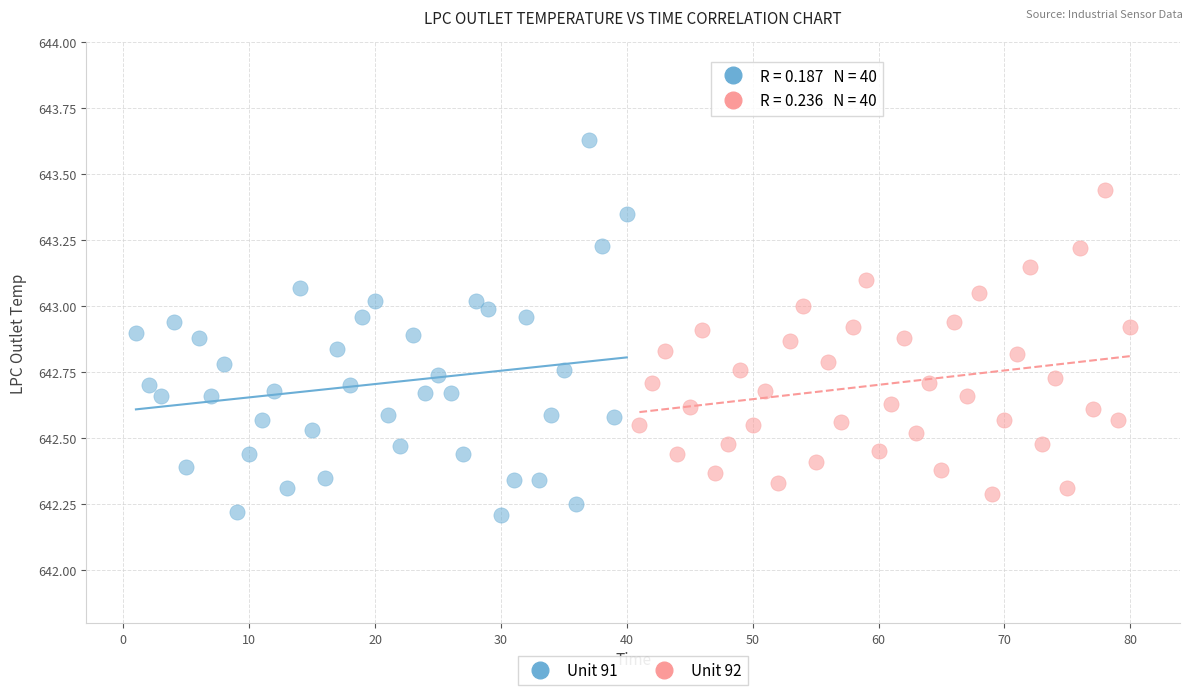

Which series has the largest Y range (max minus min)?

Unit 91